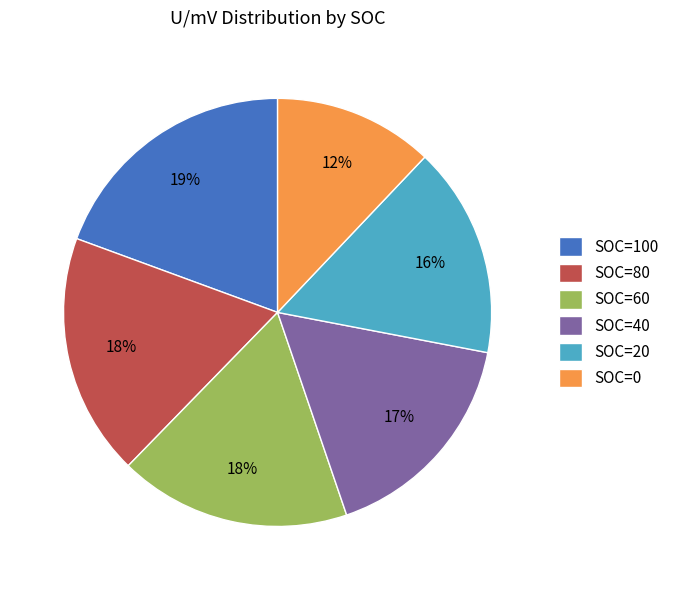

Is there a majority slice in this chart?

No